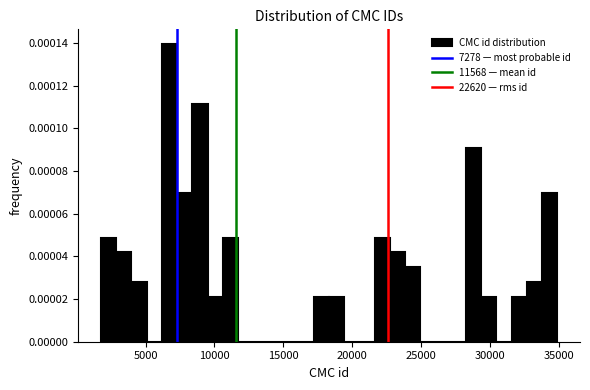

Read against the x-axis, roughly where is the centre of the tallest bar?

6500